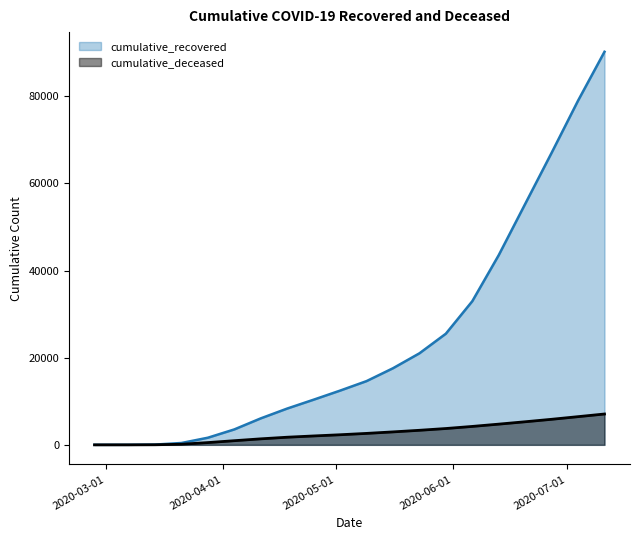

Rank the series by their maximum value, from lowest to highest.

cumulative_deceased, cumulative_recovered